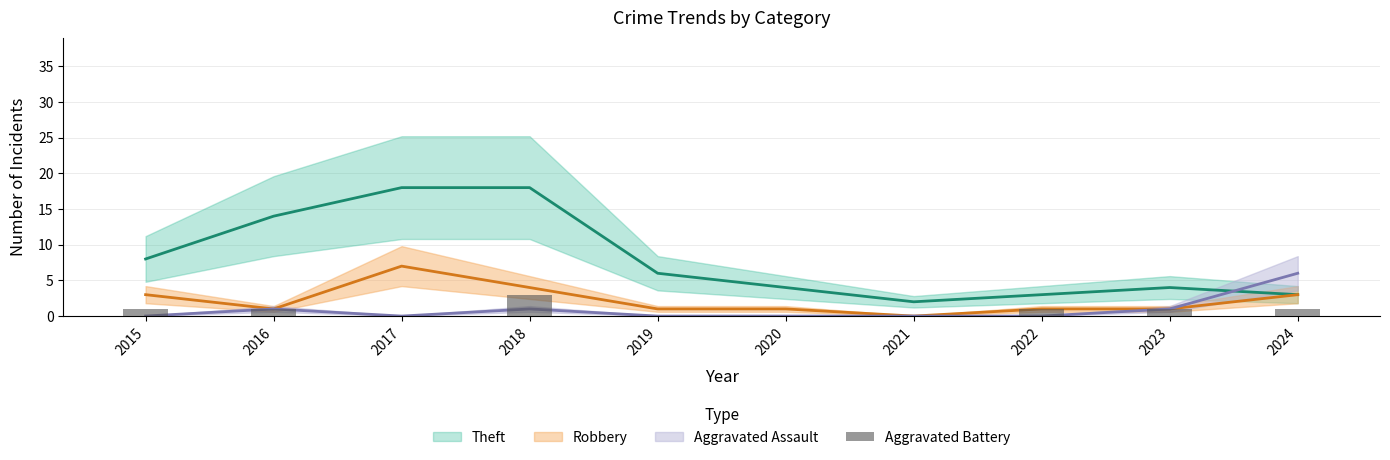

The chart shows a value of 0 at 2016. True or false?

False